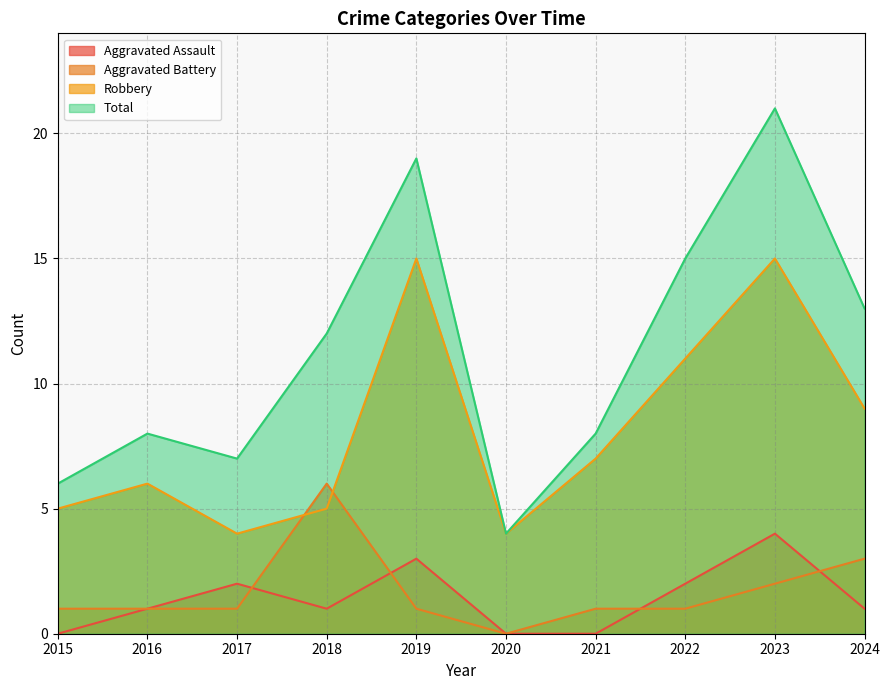

Which series has the widest spread of values?

Total